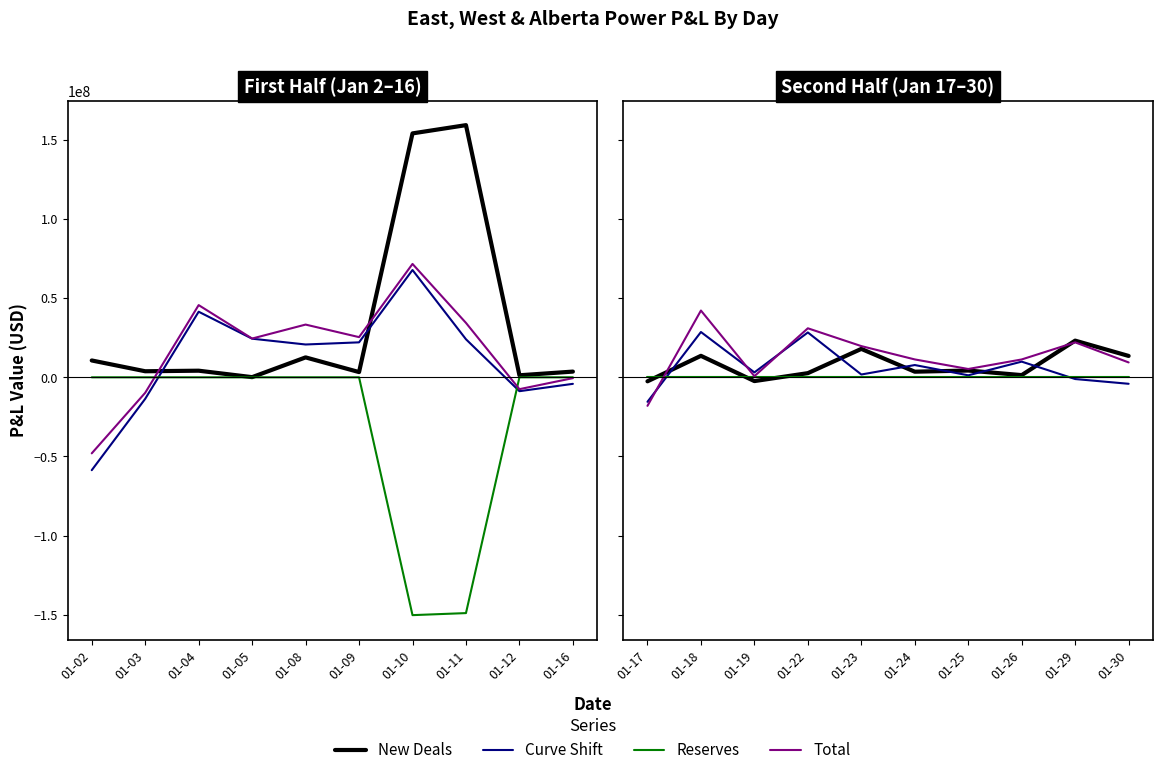

What is the value of the Curve Shift point at the 10th from the left?

-4098692.0